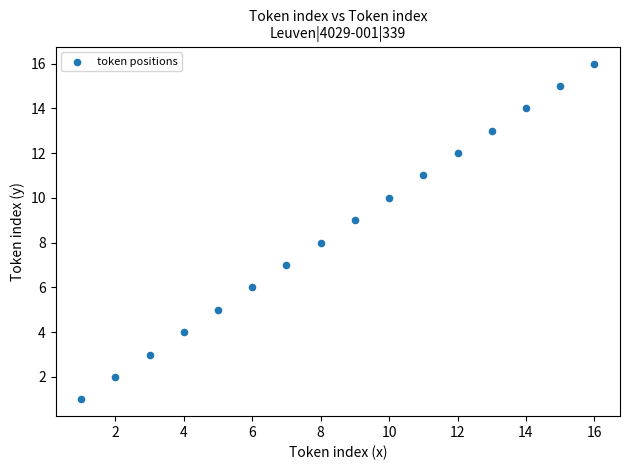

What is the range of Y values (max minus min)?

15